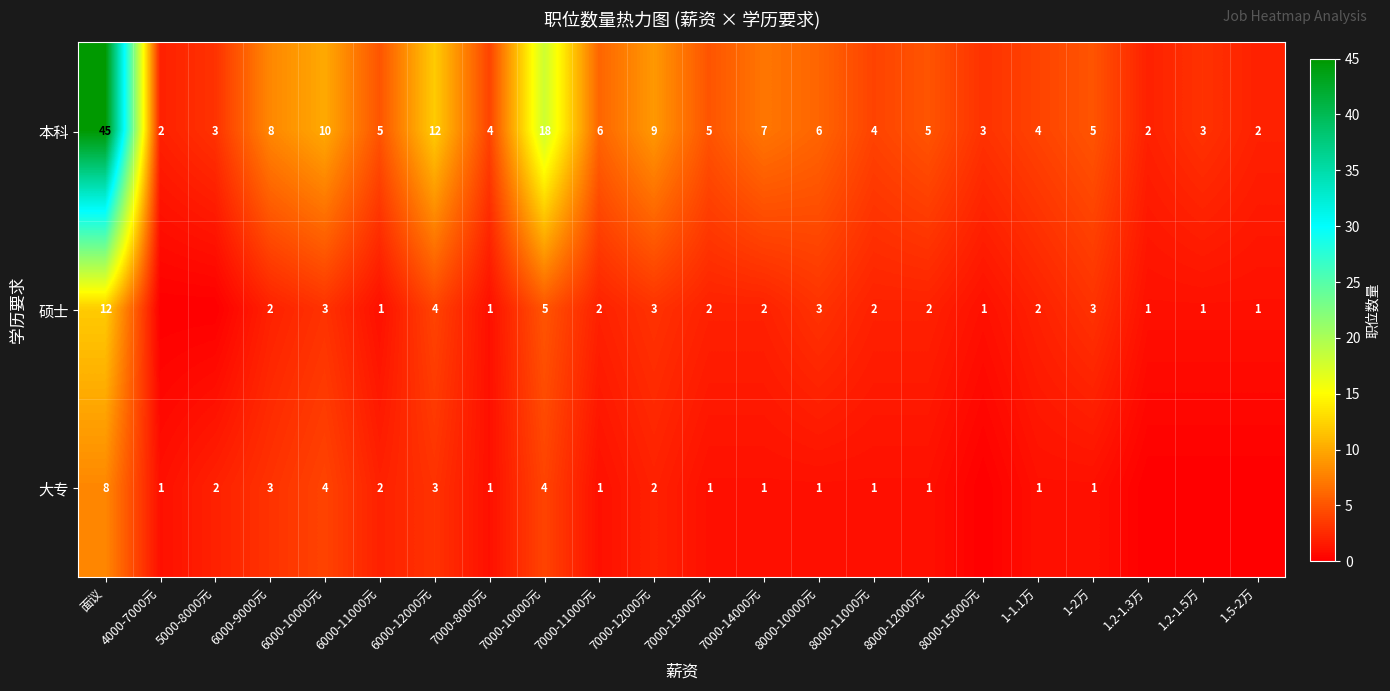

Which category has the highest value in the 本科 series?

面议